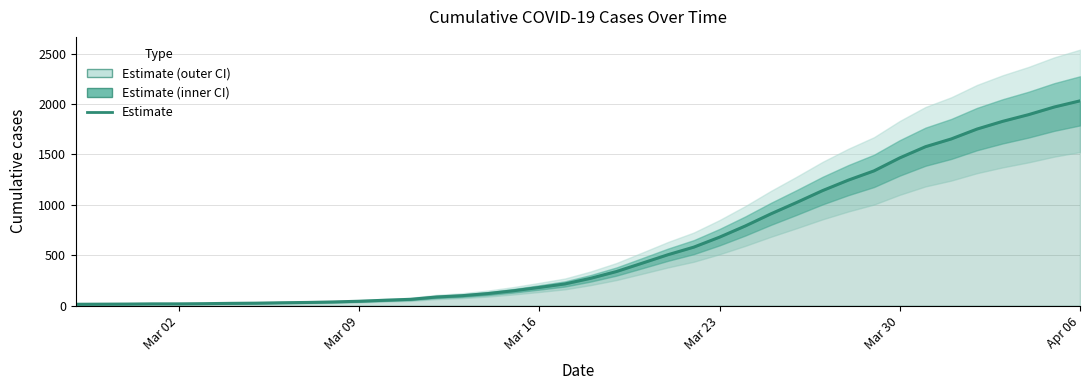

What is the label of the 1st point from the left?

Mar 02